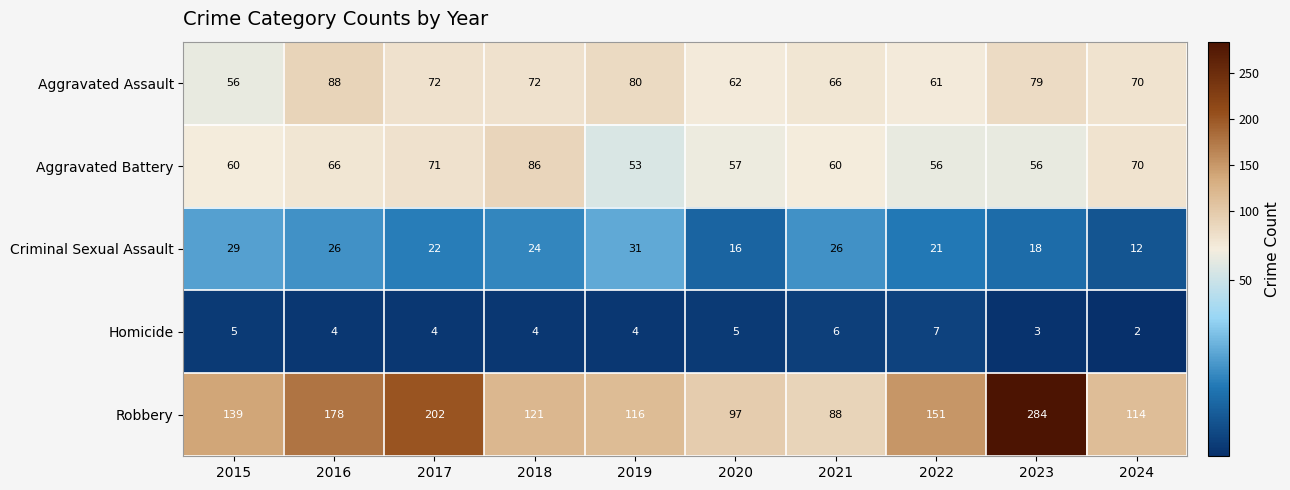

What is the highest value of the Aggravated Battery series?

86